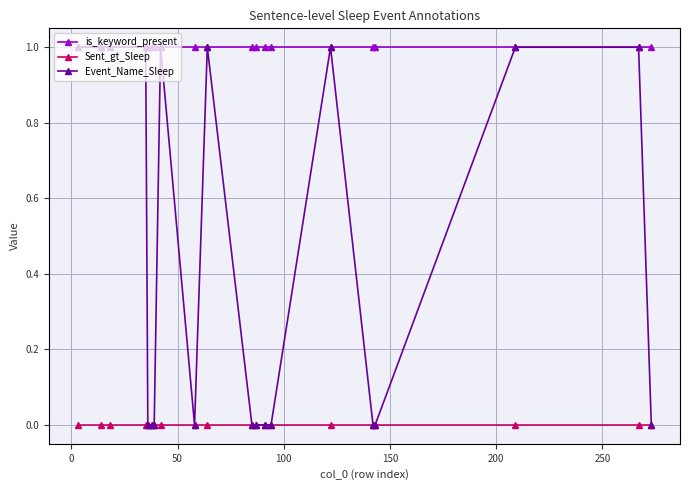

List the series in order of their overall mean, highest first.

is_keyword_present, Event_Name_Sleep, Sent_gt_Sleep